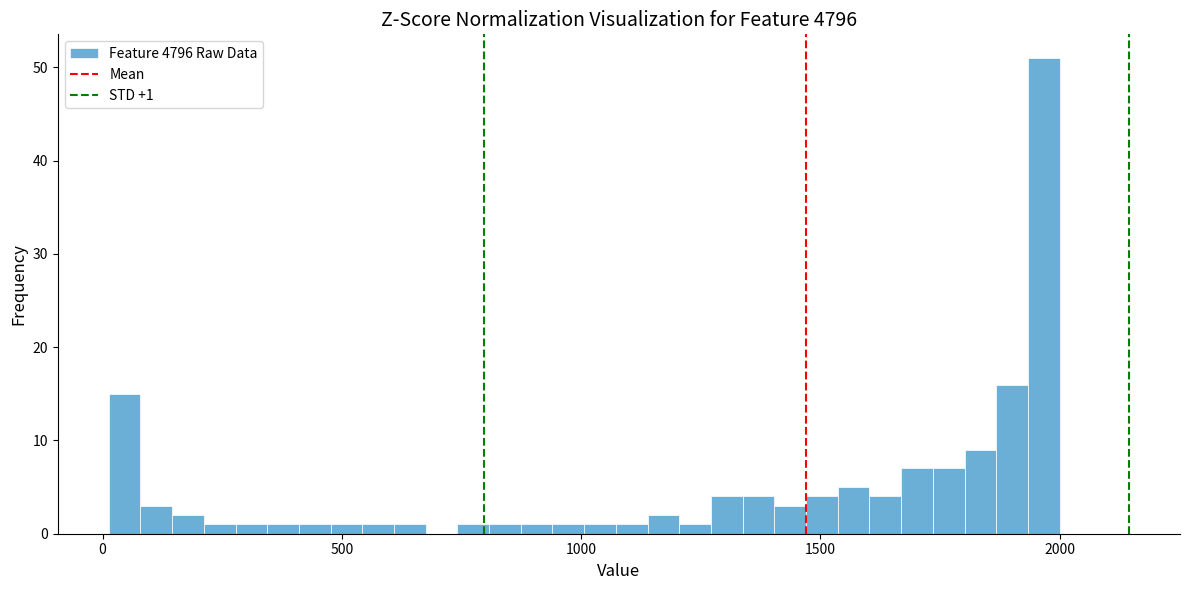

Around what value on the x-axis is the tallest bar? Give the approximate position of its centre, as read against the axis.

1950